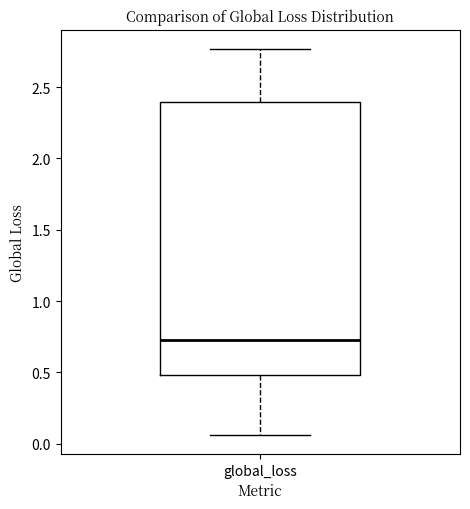

Read this box plot against the y-axis: the position of the median line, the range covered by the box, and the ends of both whiskers. The values are not printed on the chart, so give them approximately, as read against the axis.

median 0.75, box 0.50 to 2.40, whiskers 0.05 to 2.75